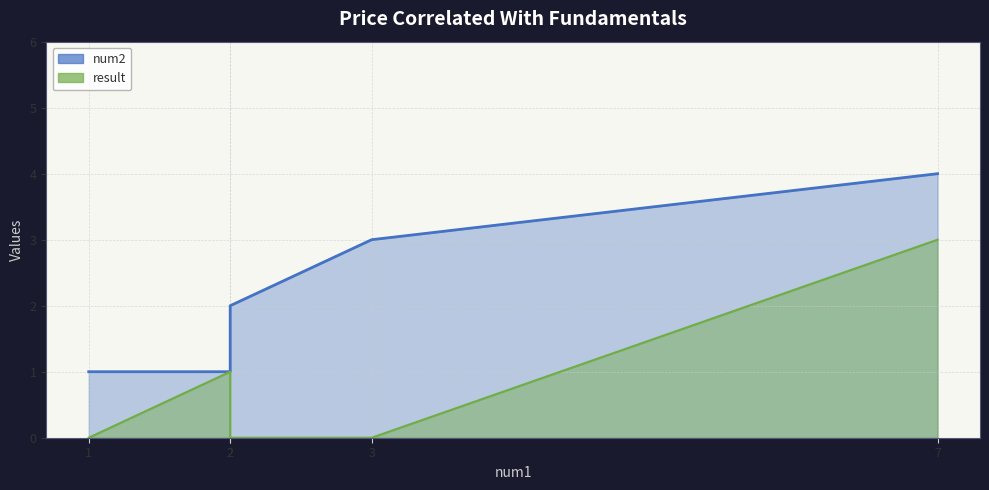

At 2, list the series in order from largest to smallest.

num2, result